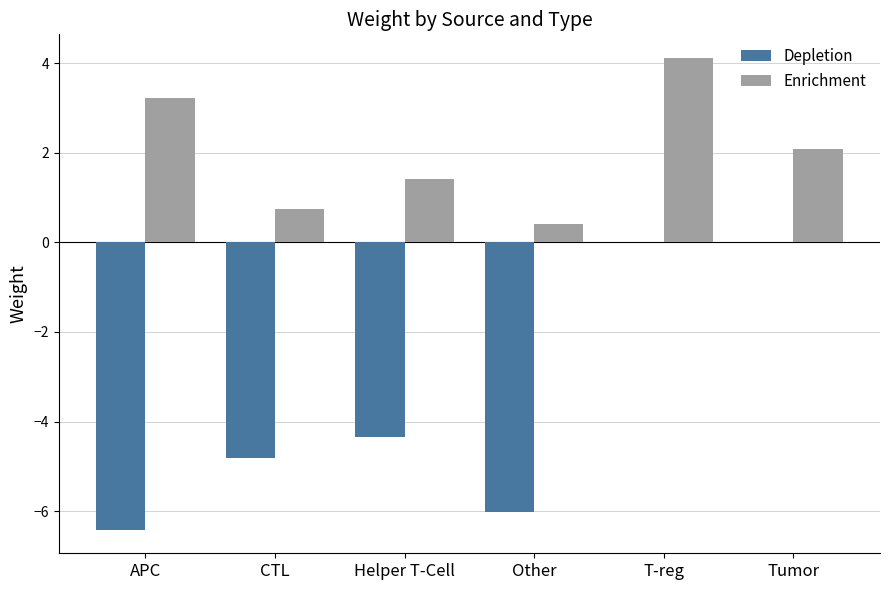

Which label corresponds to the largest value in the chart?

T-reg